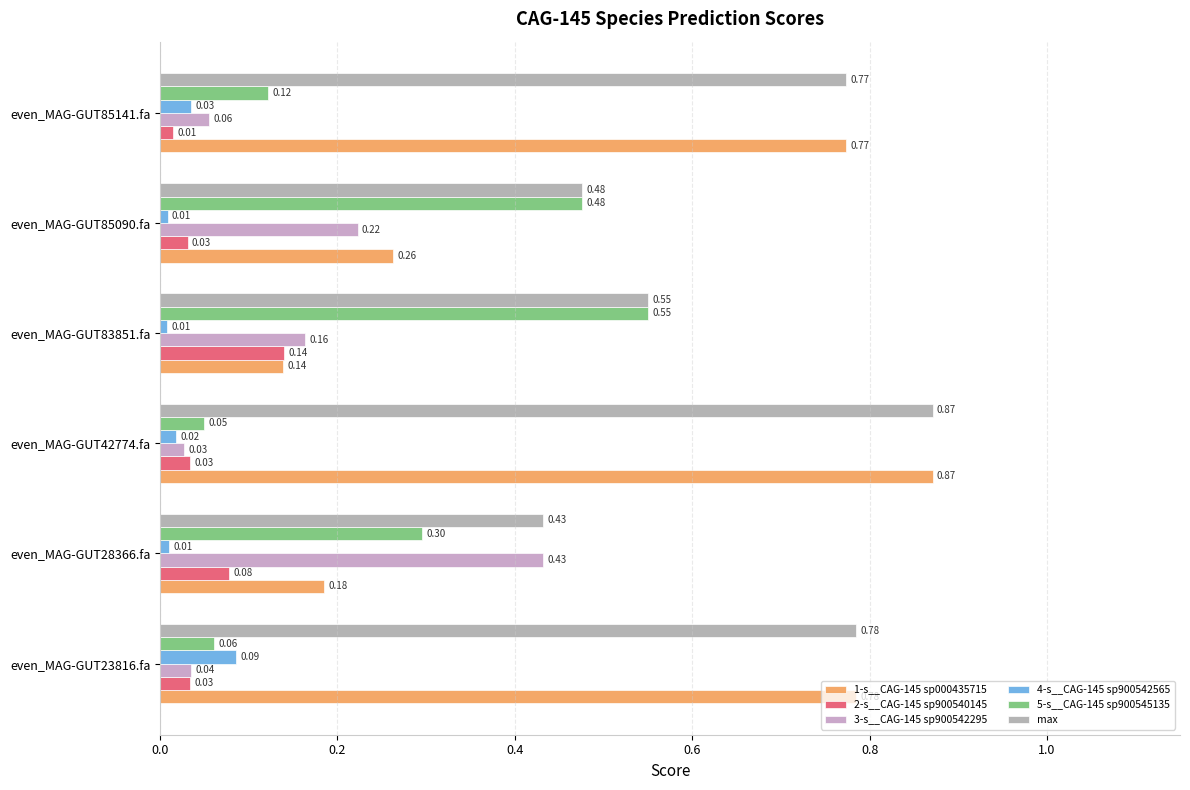

How many categories are shown in the chart?

6